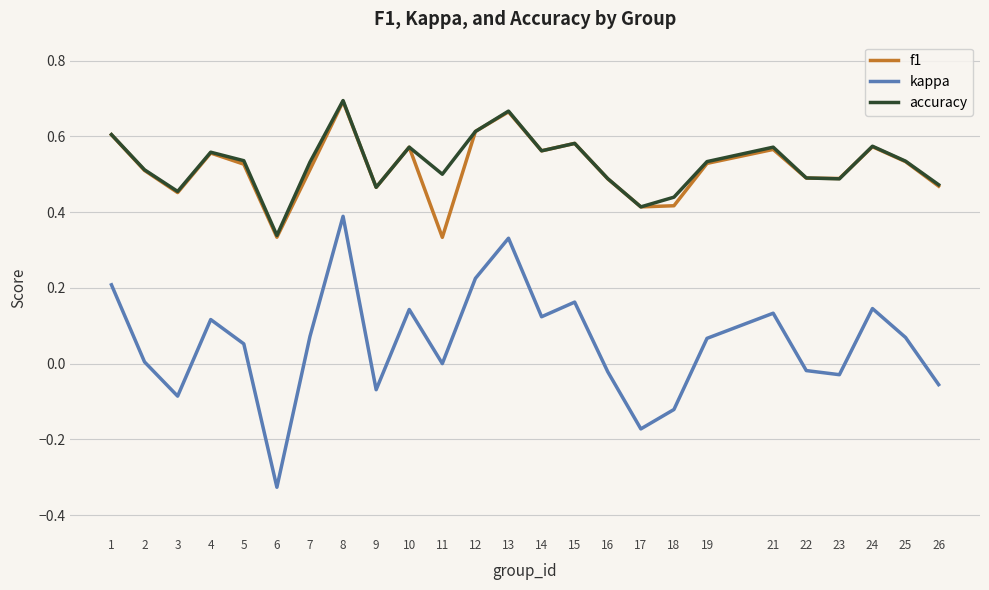

Which series has the largest range (max minus min)?

kappa